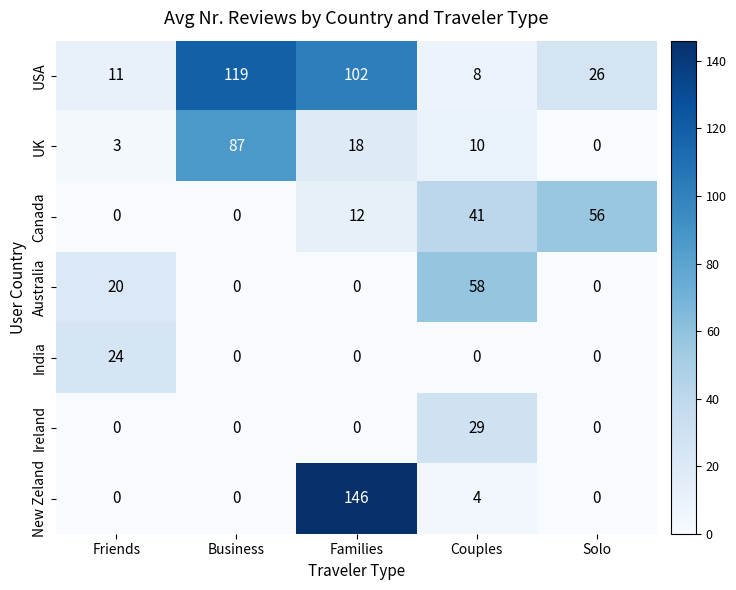

At which category does the chart reach its peak across all series?

Families